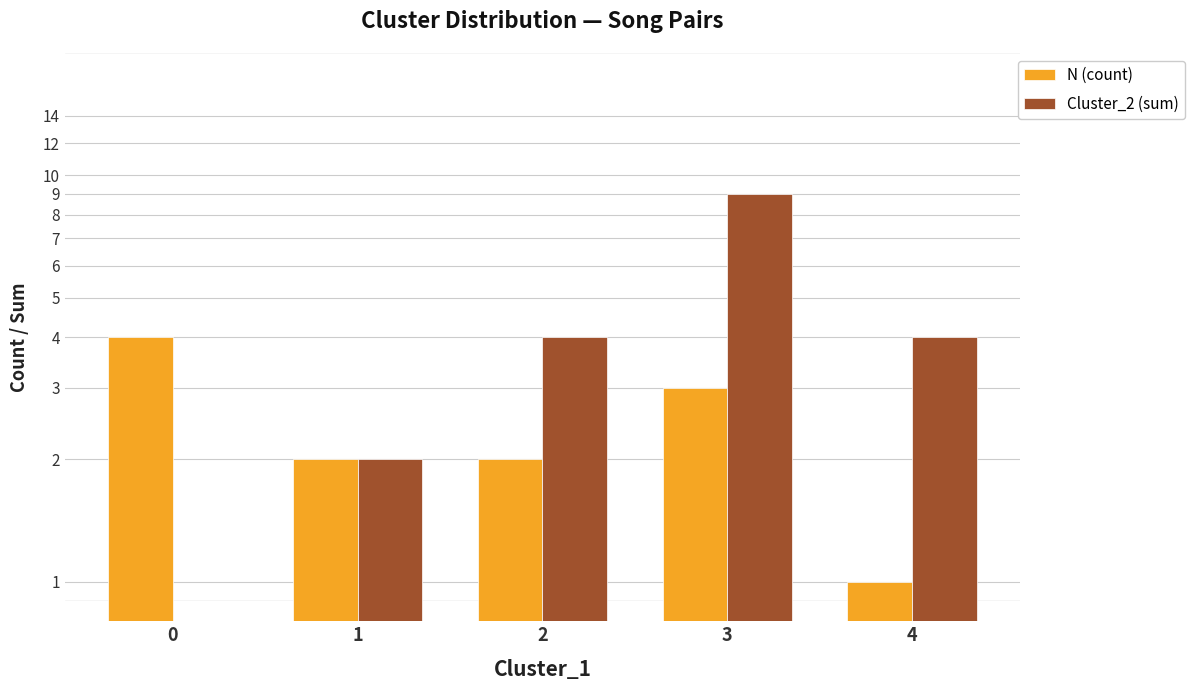

Reading right to left, extract all data points from this chart.

N (count): 1	3	2	2	4
Cluster_2 (sum): 4	9	4	2	0